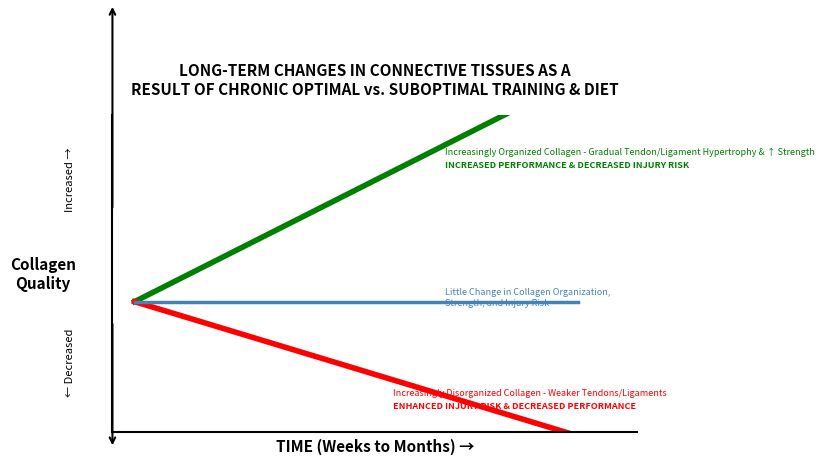

True or false: Optimal Training and Suboptimal Training intersect in this chart.

False